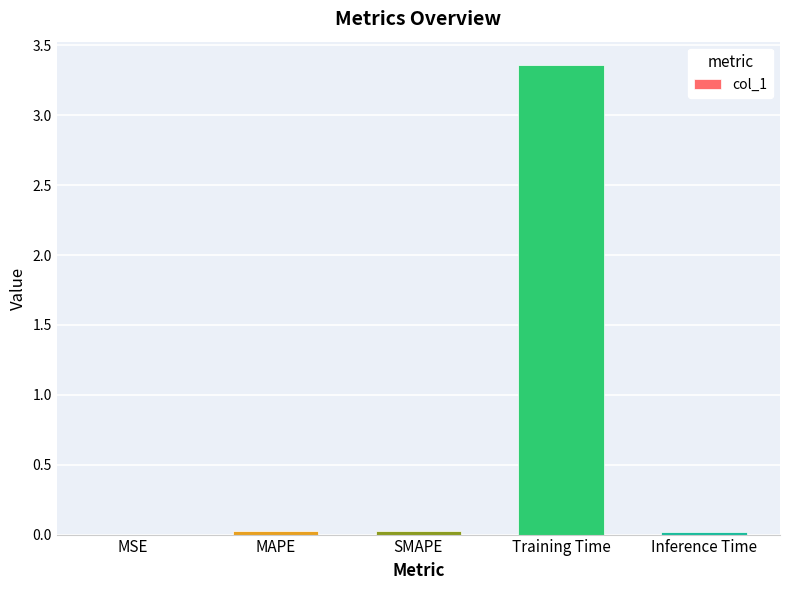

The value at MAPE is 0.0. True or false?

True